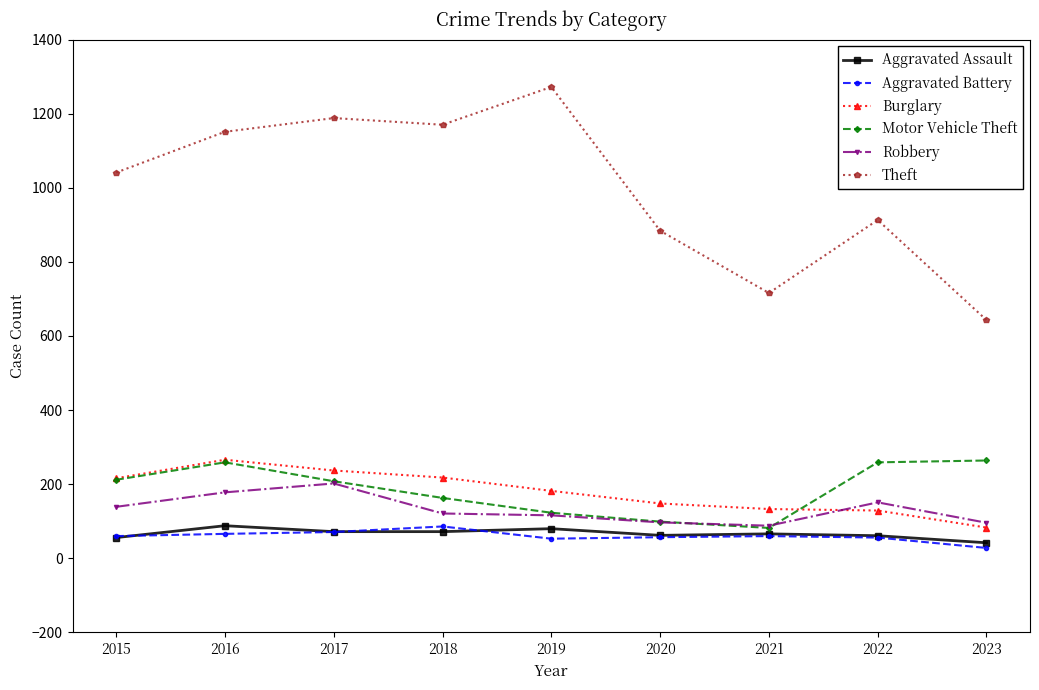

Does the chart have visible grid lines?

No